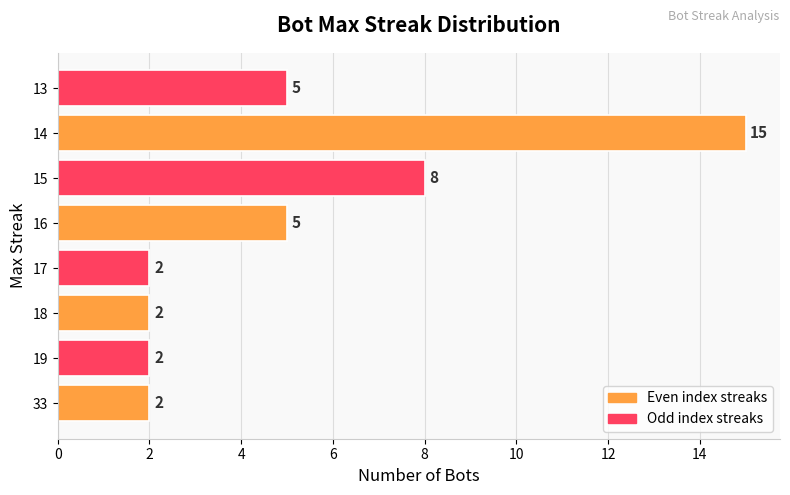

What is the sum of all values?

41